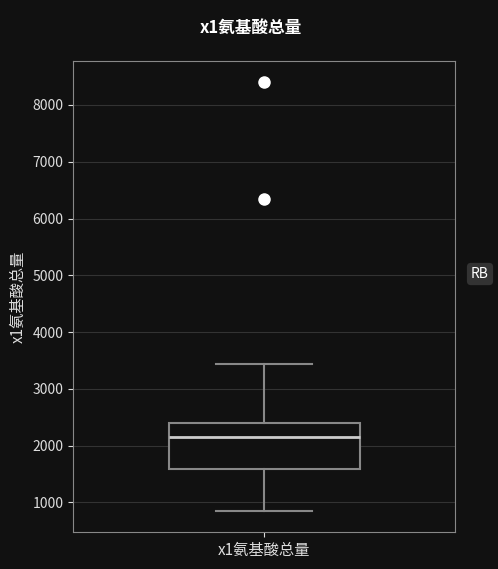

Transcribe this box plot: give where the median line is, the range the box spans, and where the two whiskers end, as read against the y-axis. The values are not printed on the chart, so give them approximately, as read against the axis.

median 2100, box 1600 to 2400, whiskers 900 to 3400